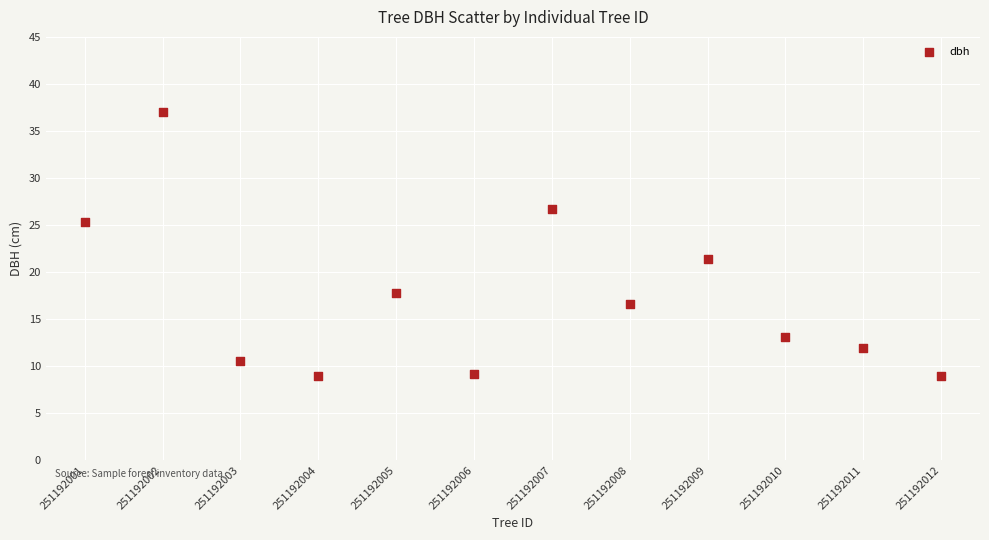

What Y value in the scatter plot is closest to 22?

21.4